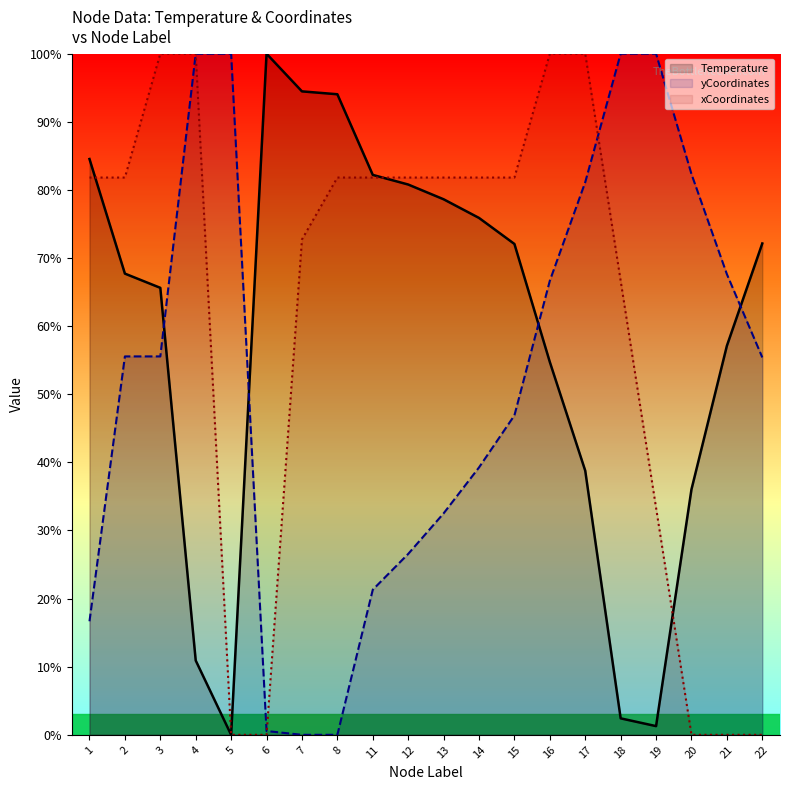

How many lines are shown in the chart?

3